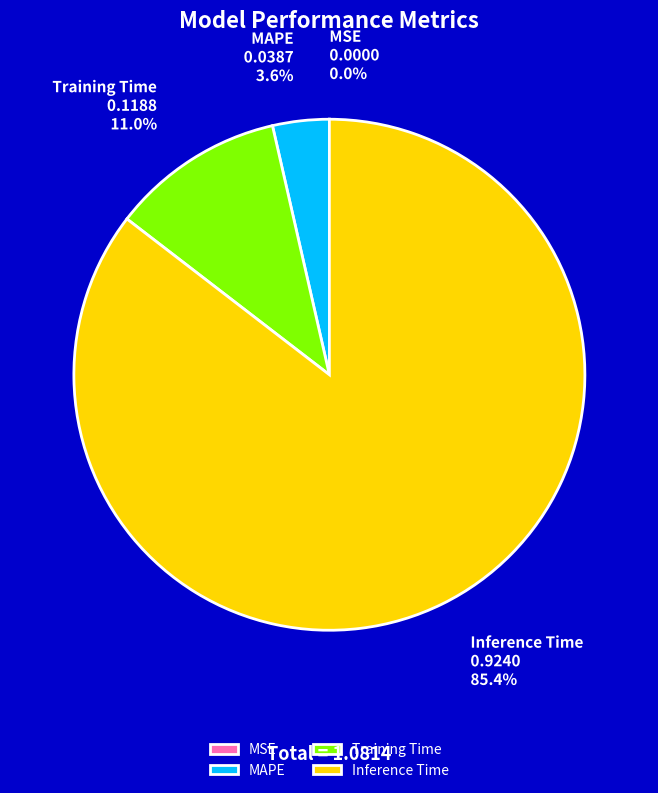

True or false: Inference Time accounts for 99% of the total.

False